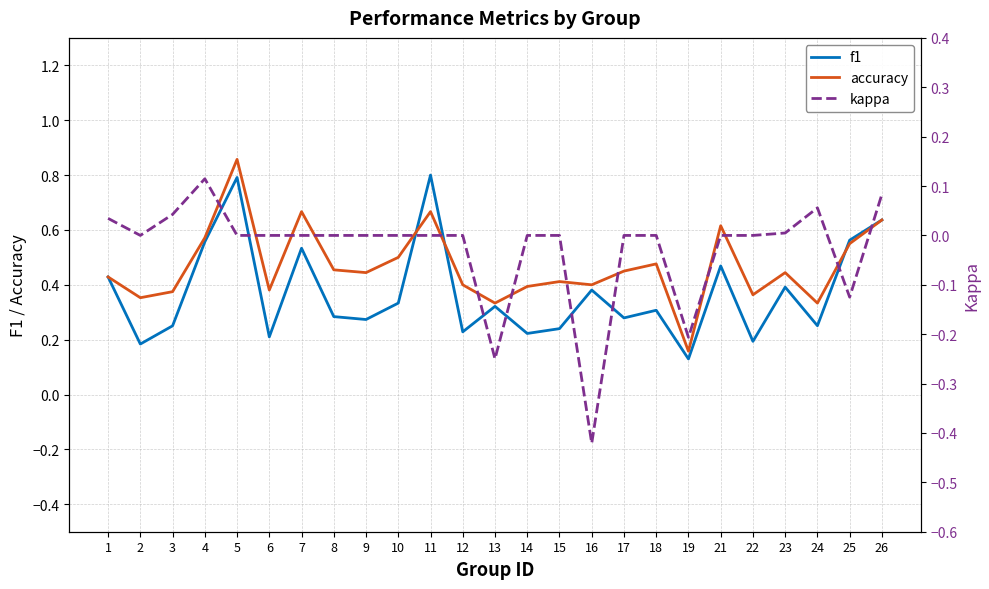

What is the value of the kappa point at the 19th from the left?

-0.2